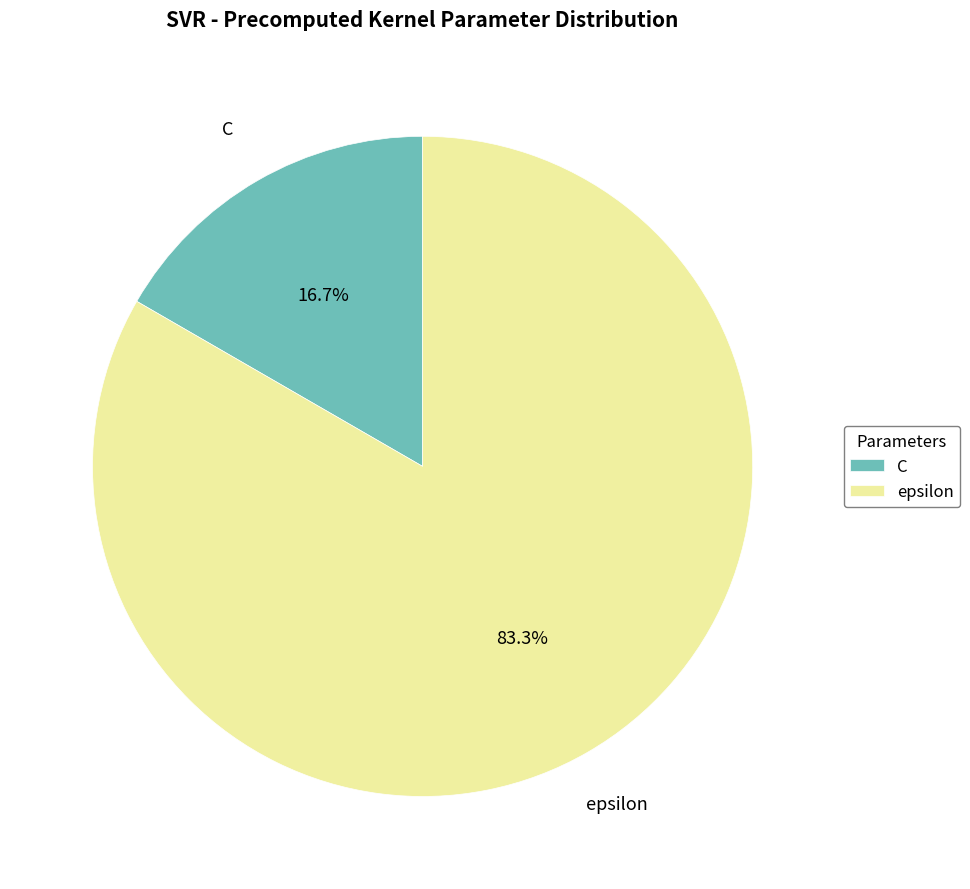

How much of the chart is everything except epsilon?

16.7%